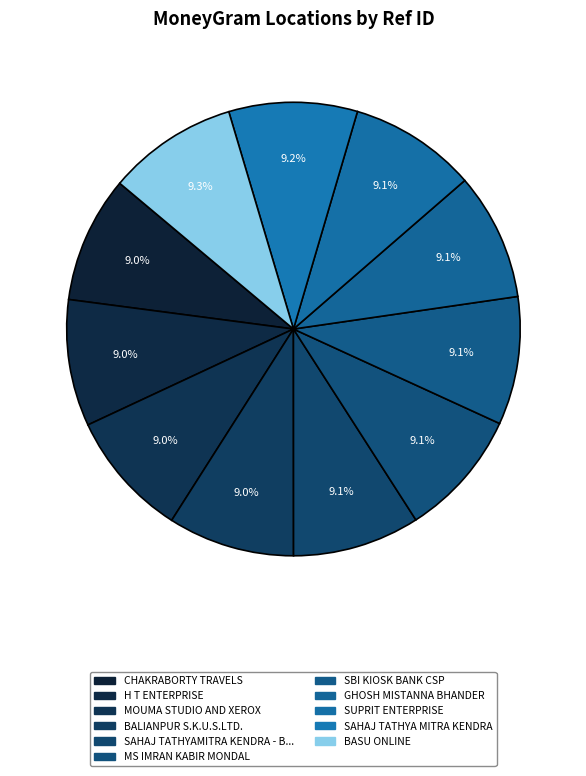

How many slices are in this pie chart?

11